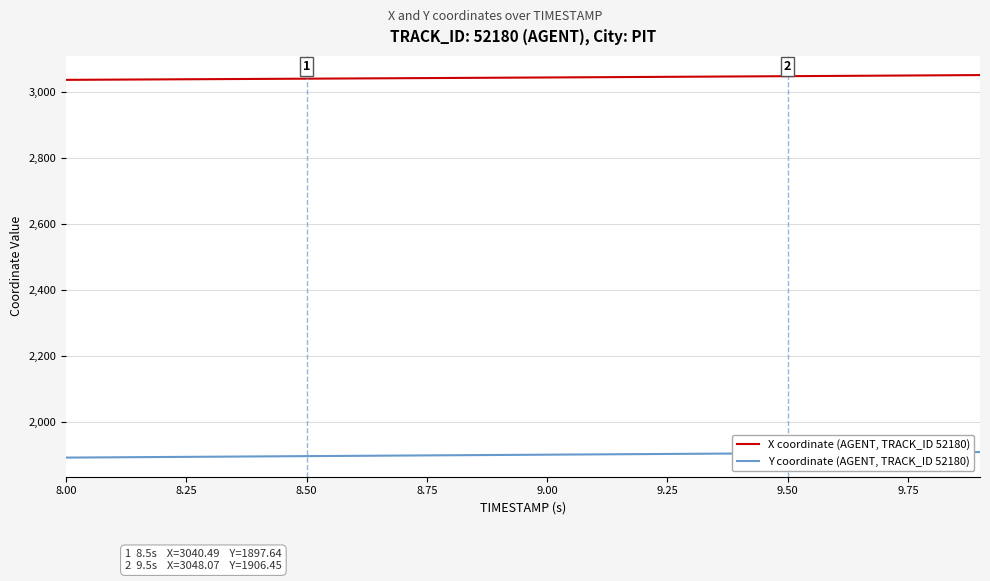

What is the smallest value displayed?

1893.2